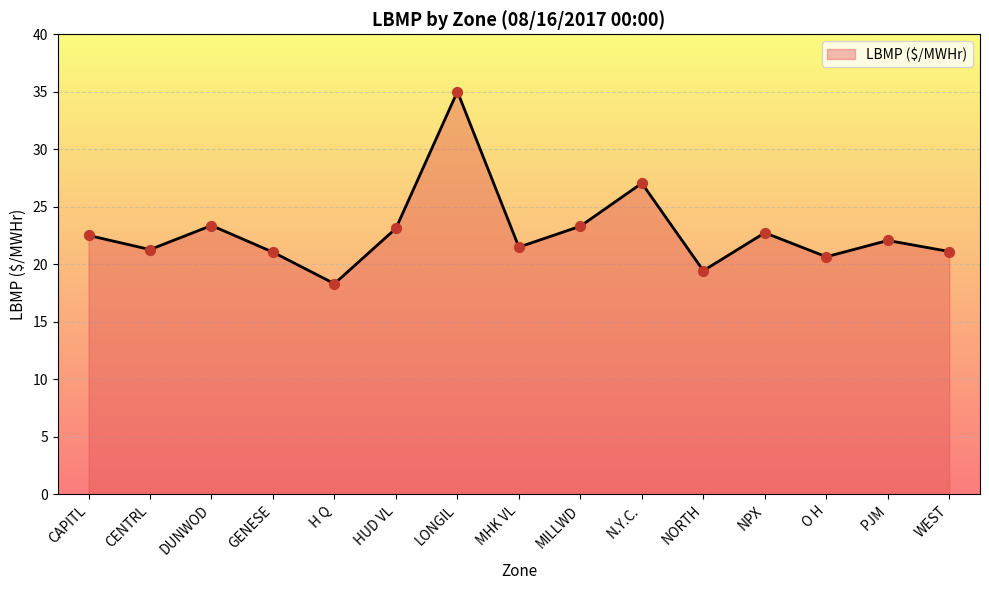

What is the change in value from GENESE to N.Y.C.?

+6.0